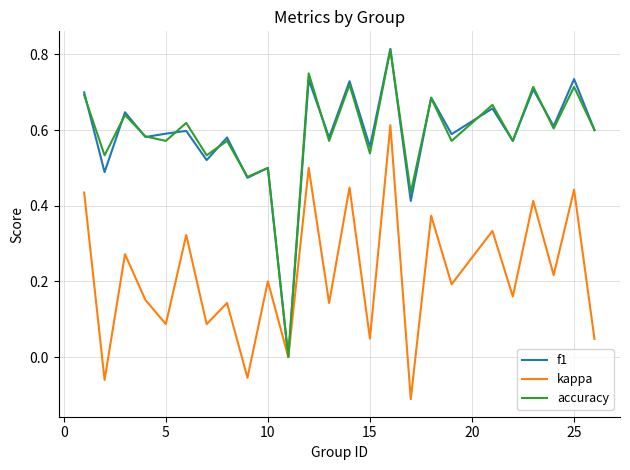

How many interior local valleys does the accuracy series have?

11